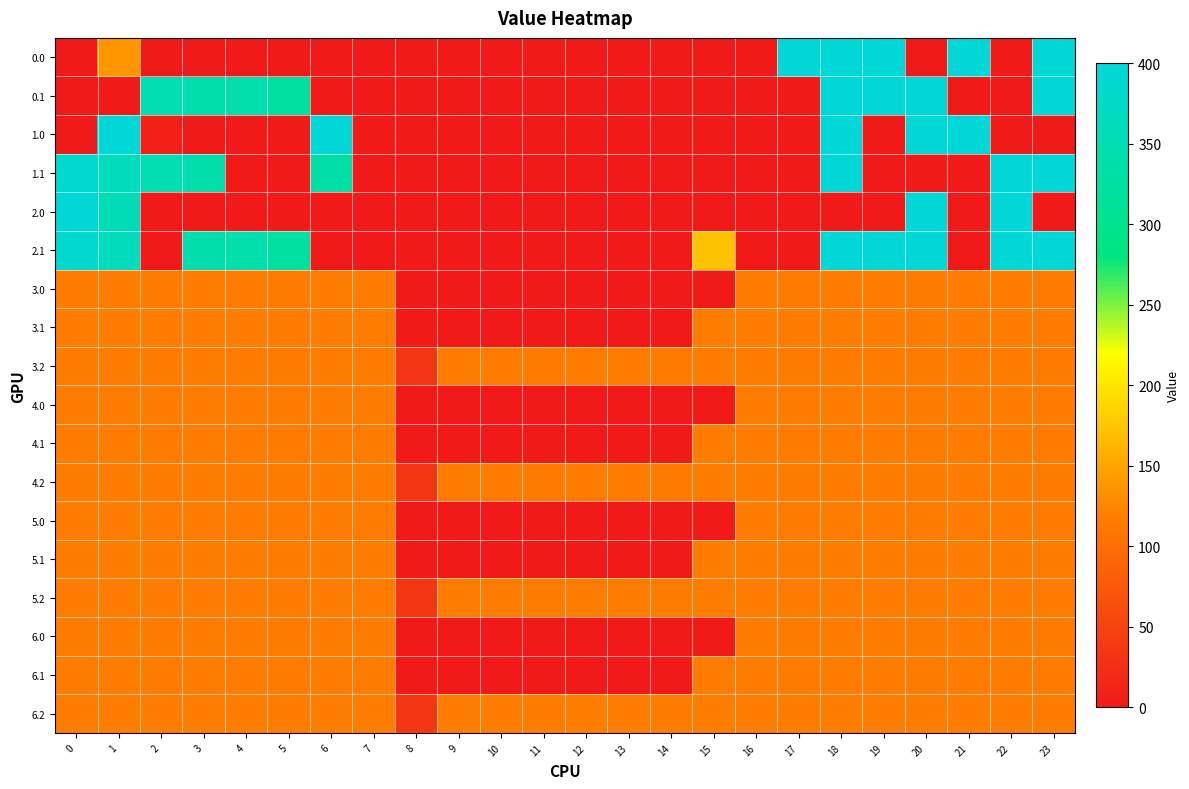

At which category is the sum across all series the highest?

18